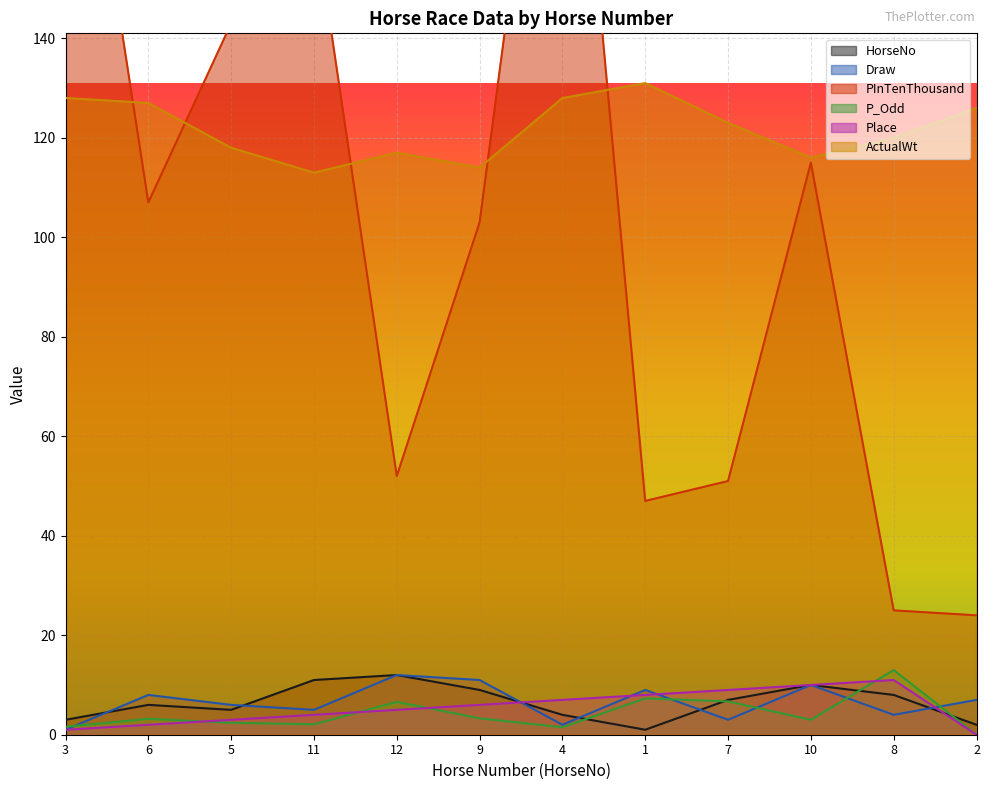

What is the sum of all PInTenThousand values?

1276.0